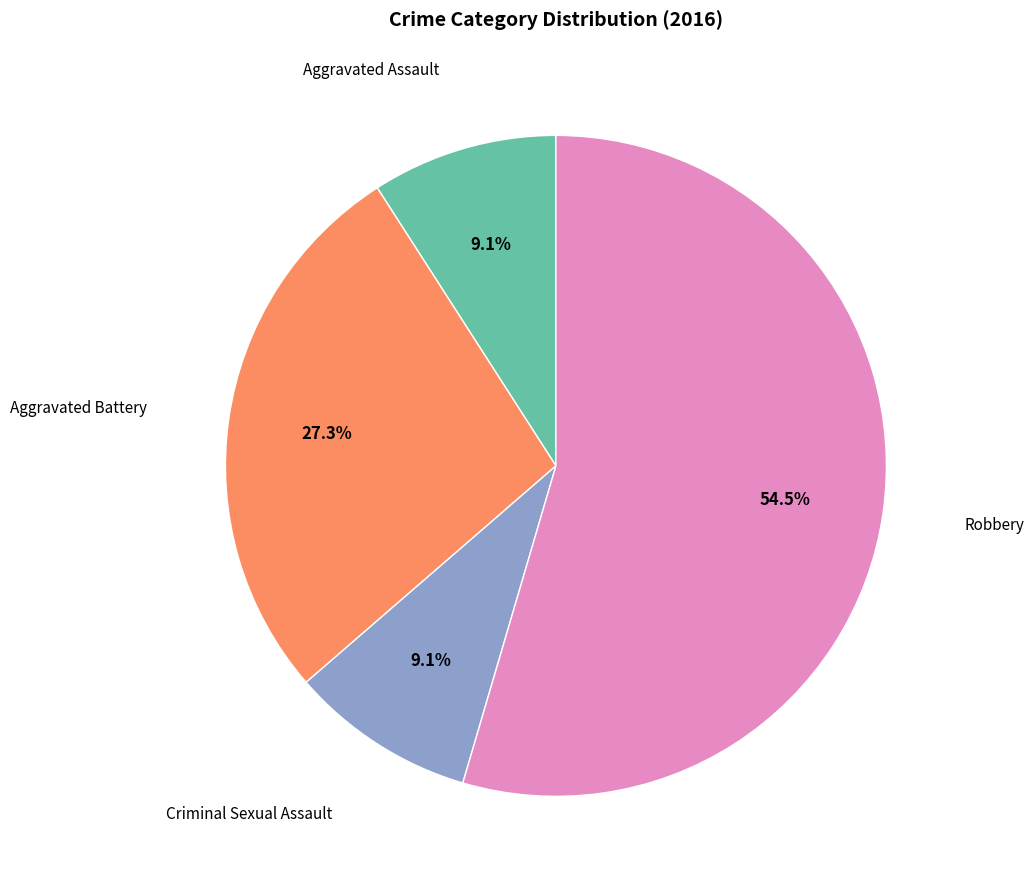

Count the number of slices in the pie.

4